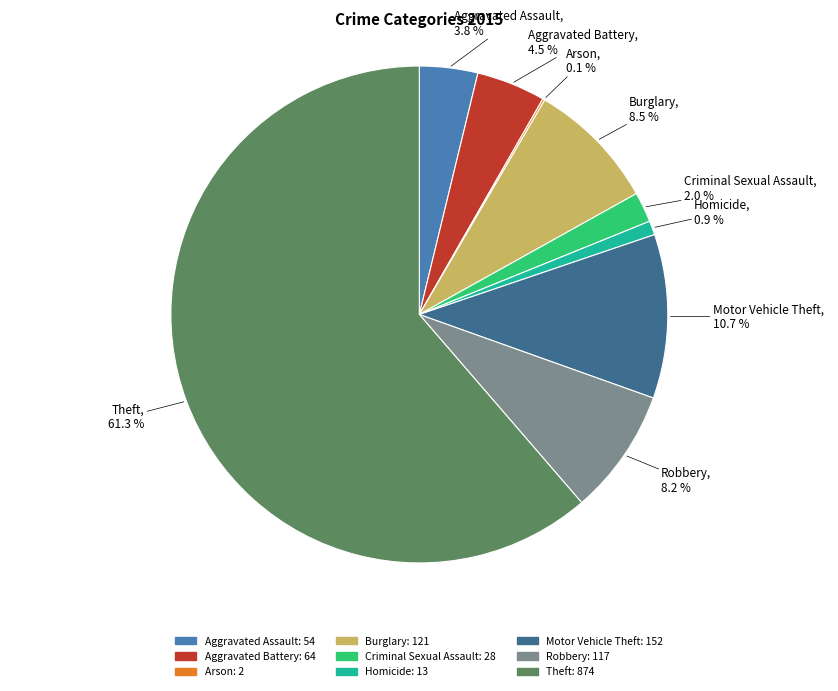

Combined, what portion of the pie is Theft and Criminal Sexual Assault?

63.3%